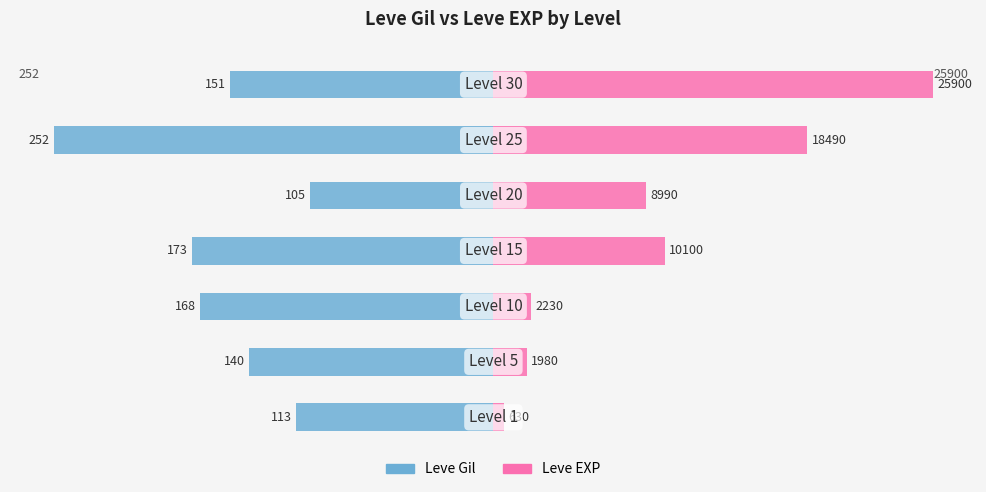

The value of Leve Gil at 6 is -82.8. True or false?

False